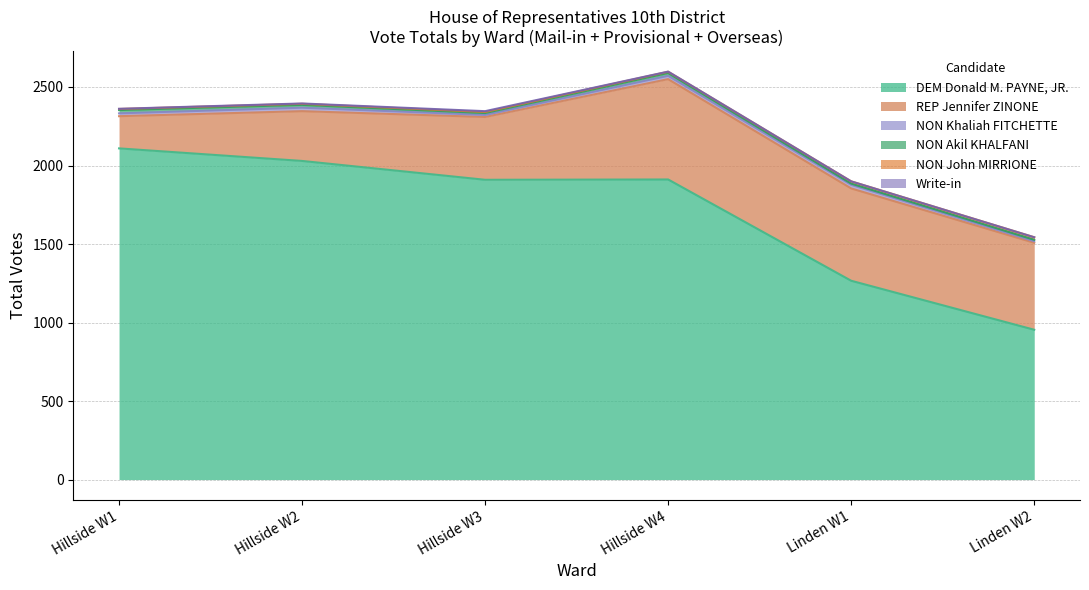

What is the difference between the maximum and minimum values in the NON Khaliah FITCHETTE series?

23